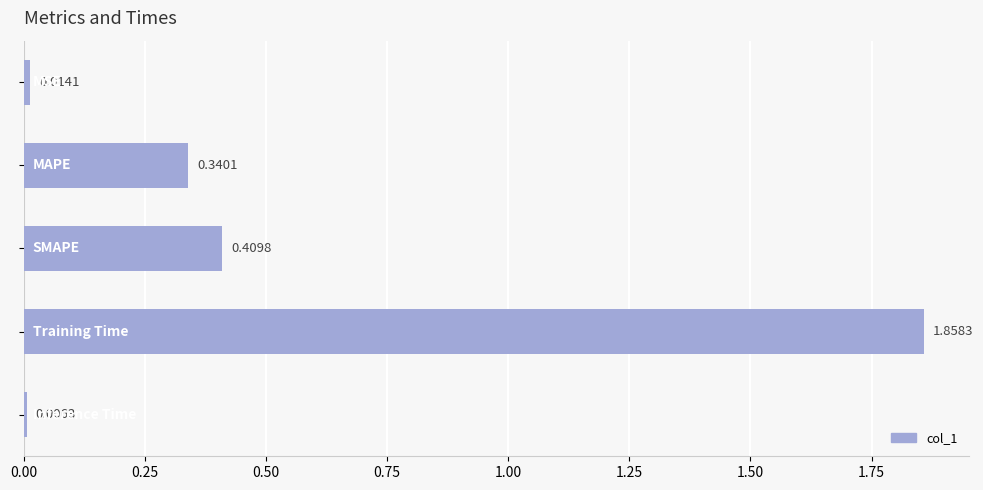

What is the sum of all values?

2.6